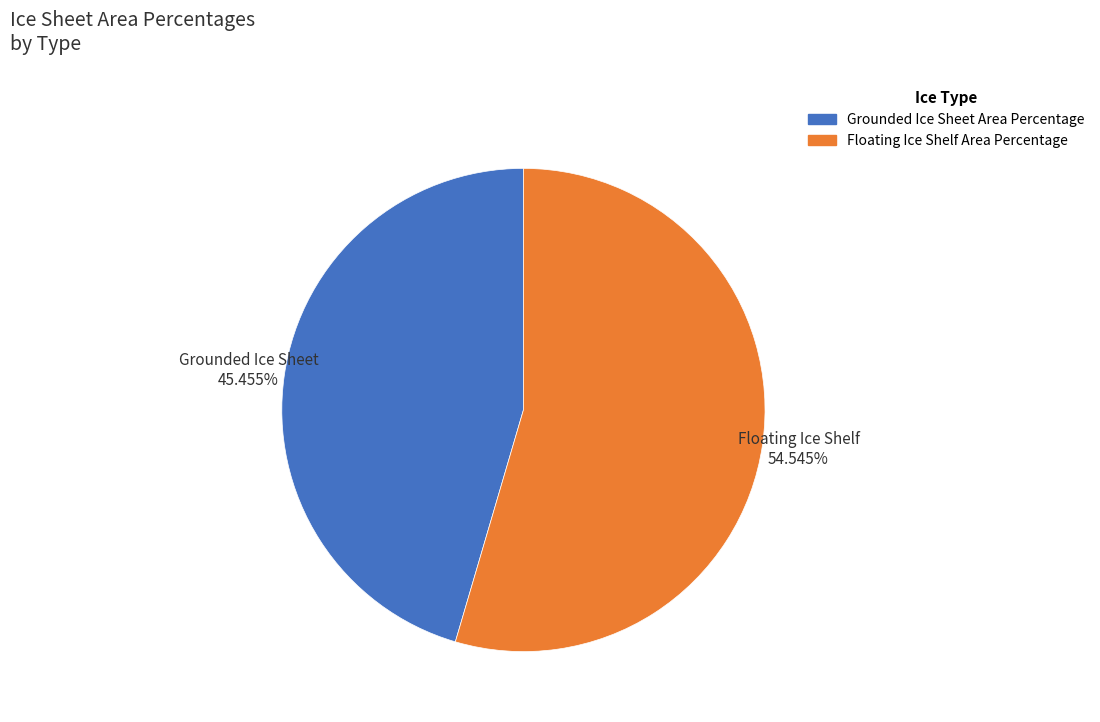

Does Floating Ice Shelf Area Percentage represent more than half of the total?

Yes